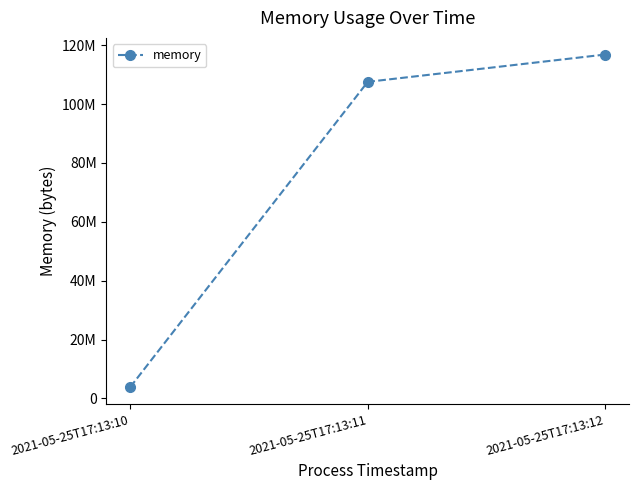

Rank the categories by value from highest to lowest.

2021-05-25T17:13:12, 2021-05-25T17:13:11, 2021-05-25T17:13:10